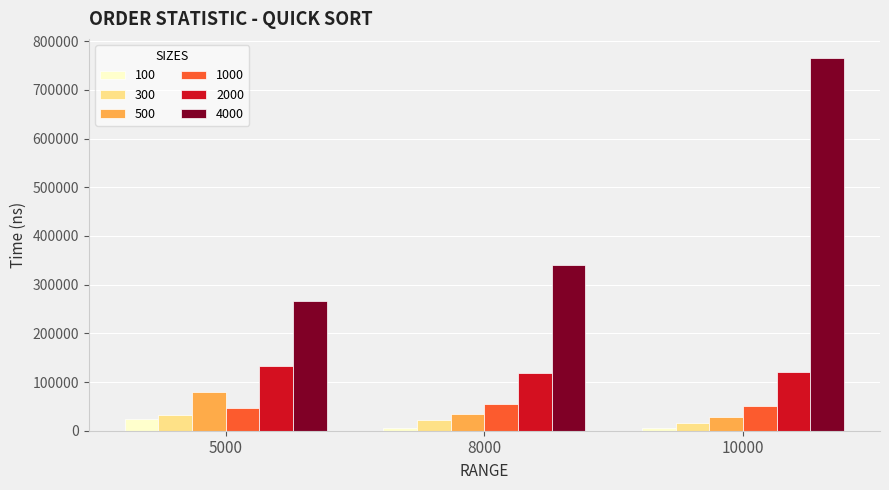

What is the sum of all 4000 values?

1373474